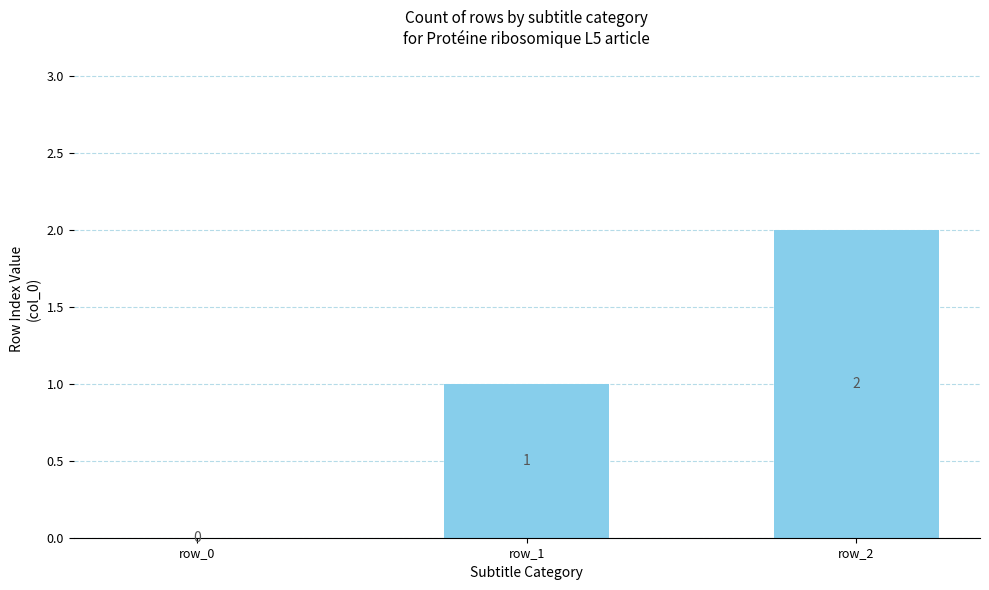

Are the bars horizontal?

No